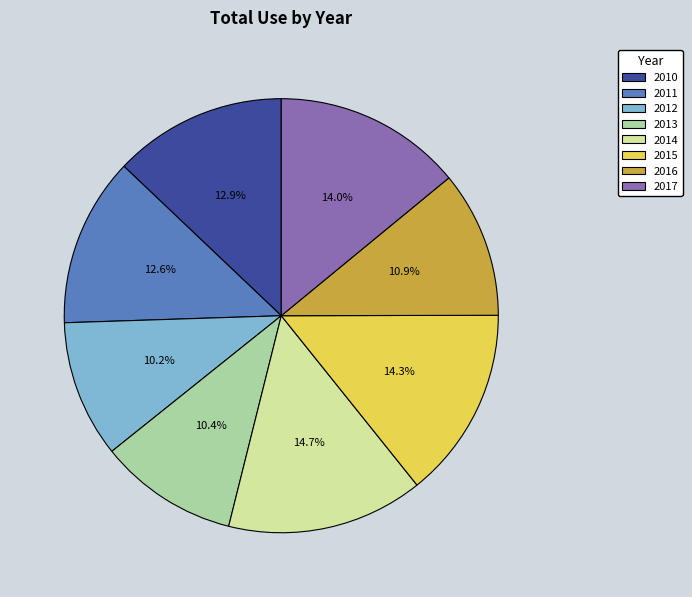

How many segments does this pie chart have?

8